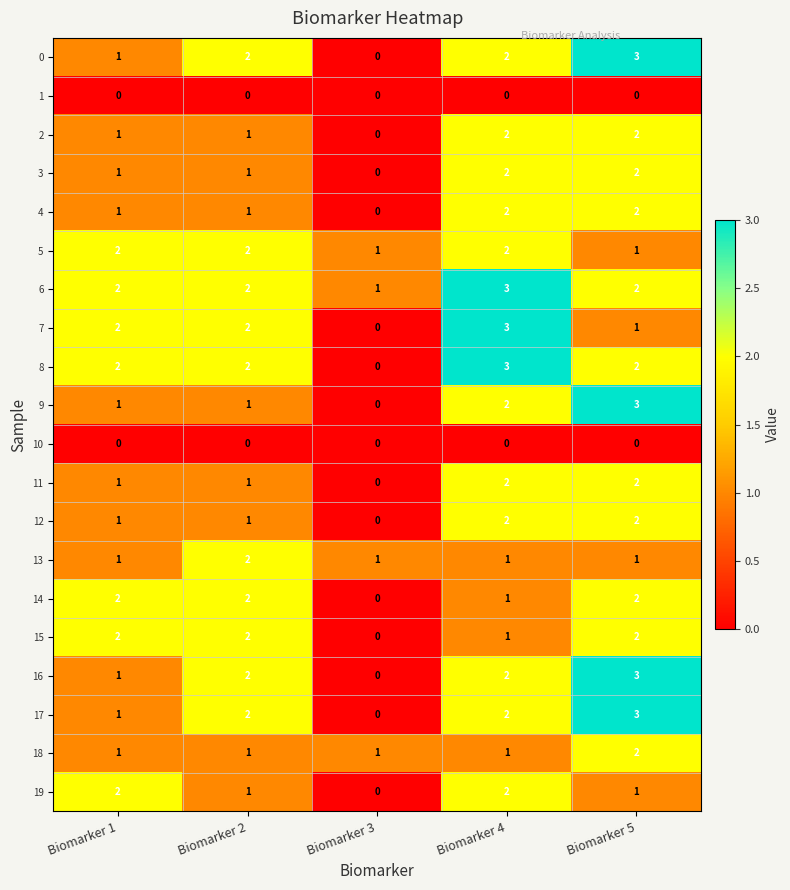

At which label does 17 reach its minimum?

Biomarker 3